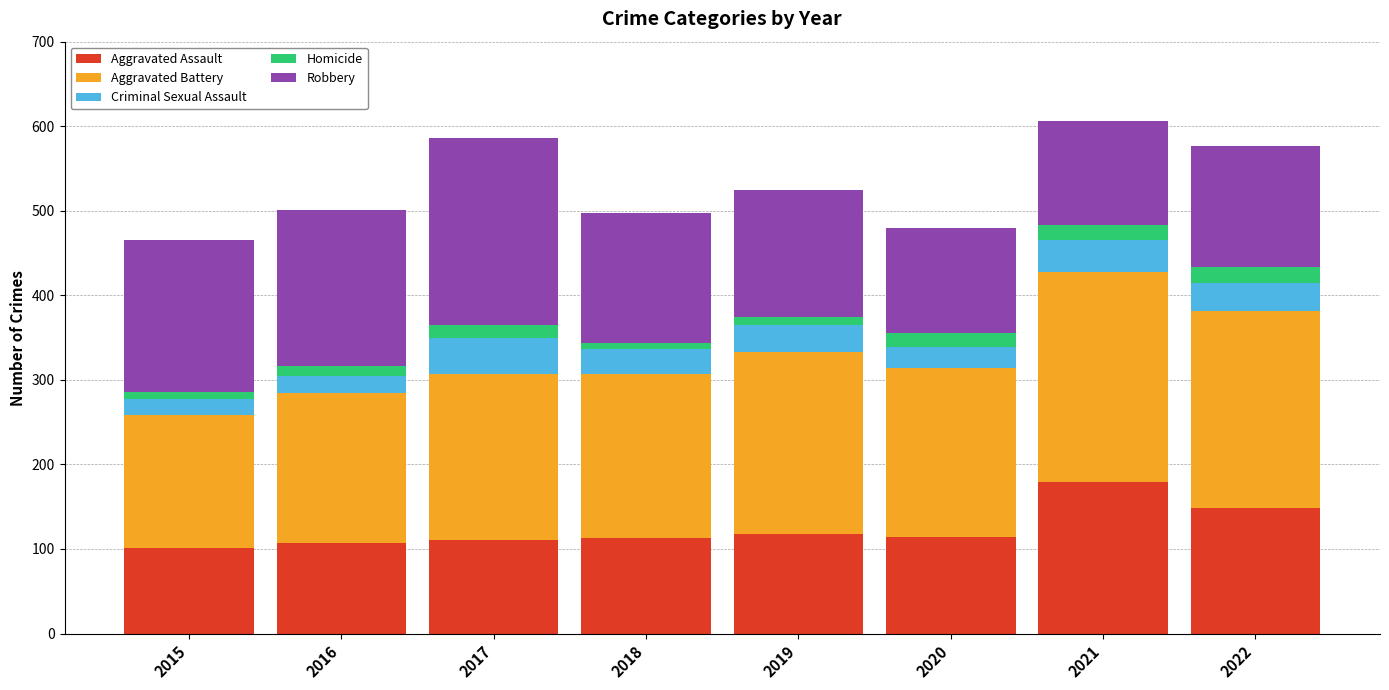

What is the total value across all series at 2022?

577